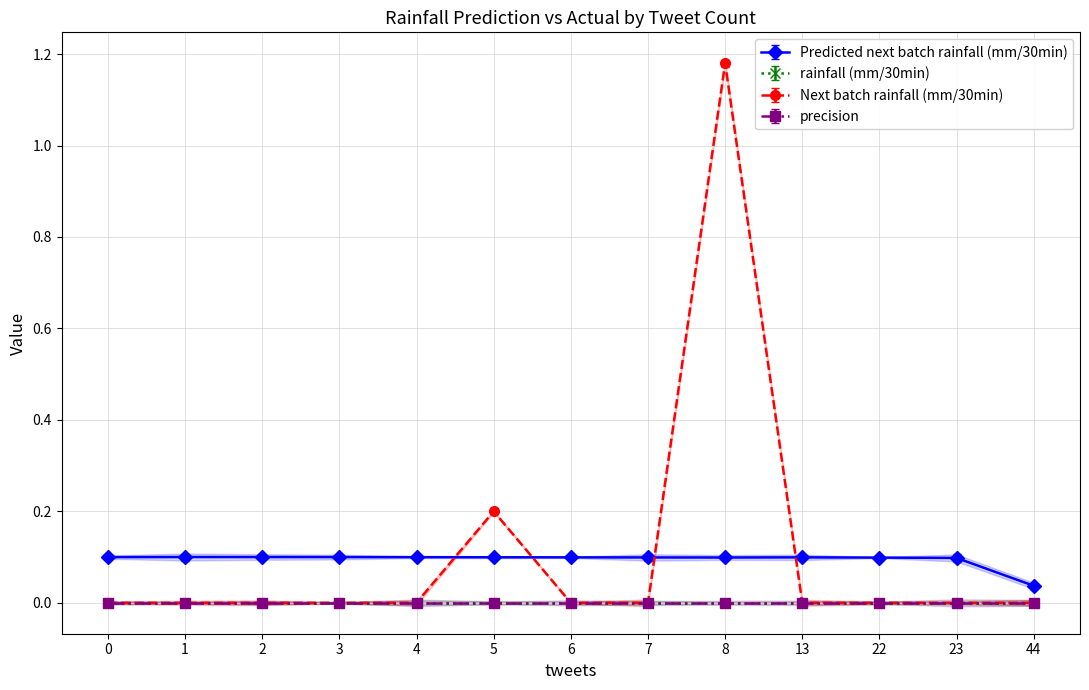

What is the total value across all series at 4?

0.1